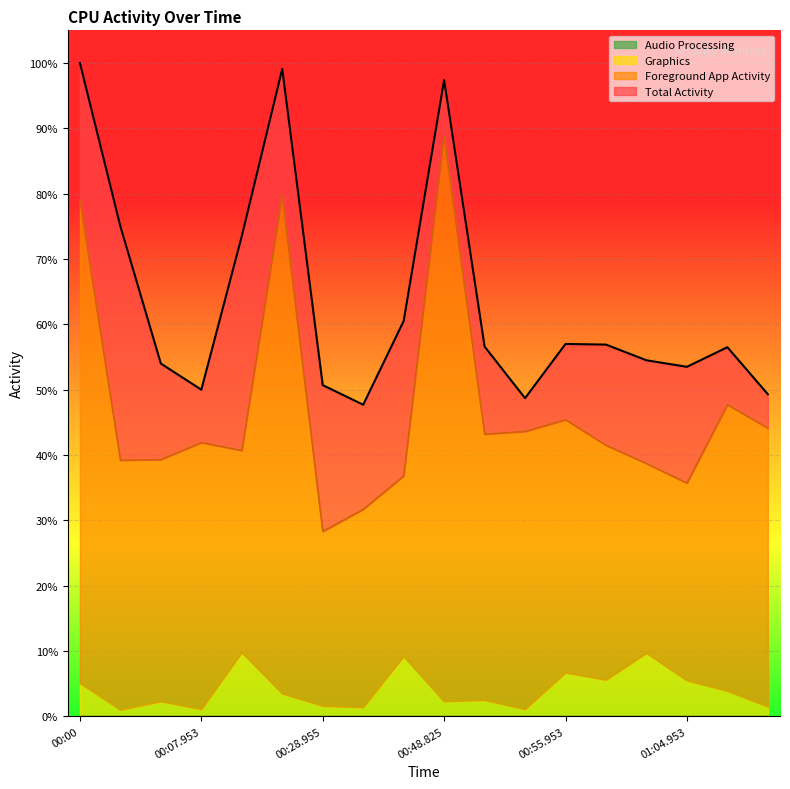

Where is Total Activity nearest to the value 0?

00:31.953